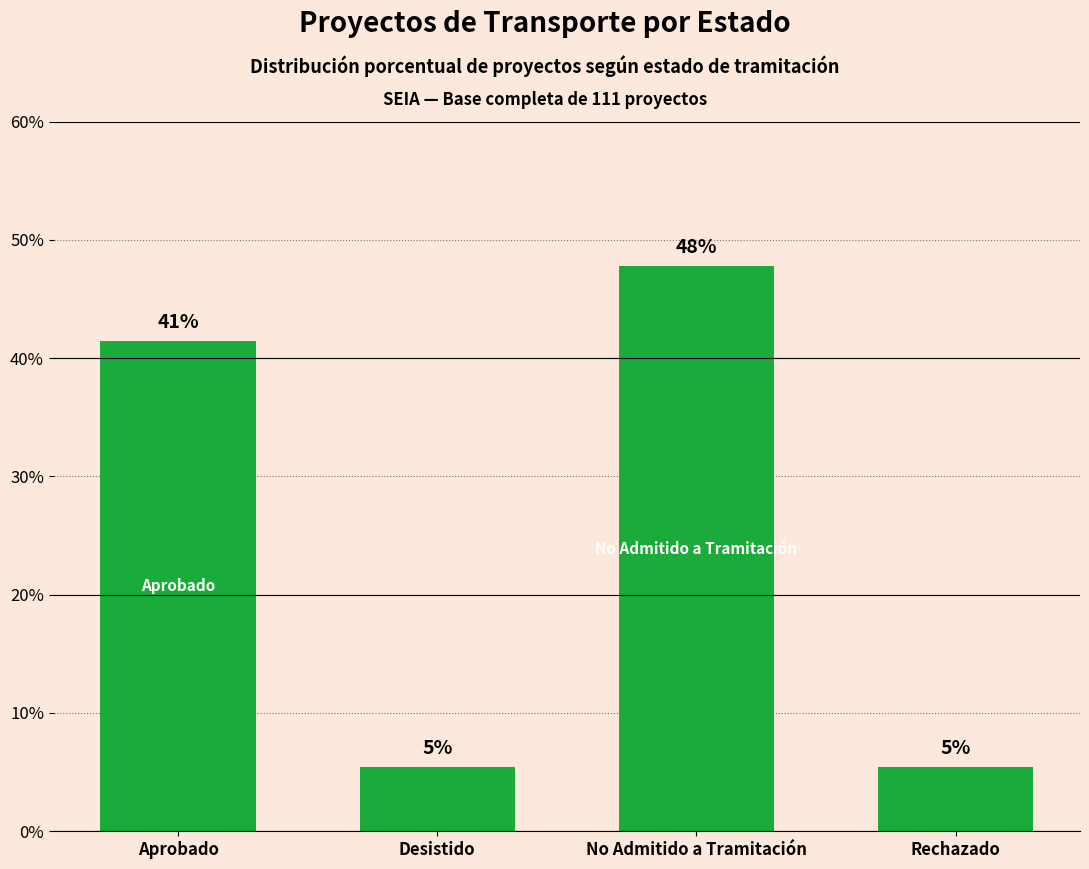

Does the chart contain any negative values?

No